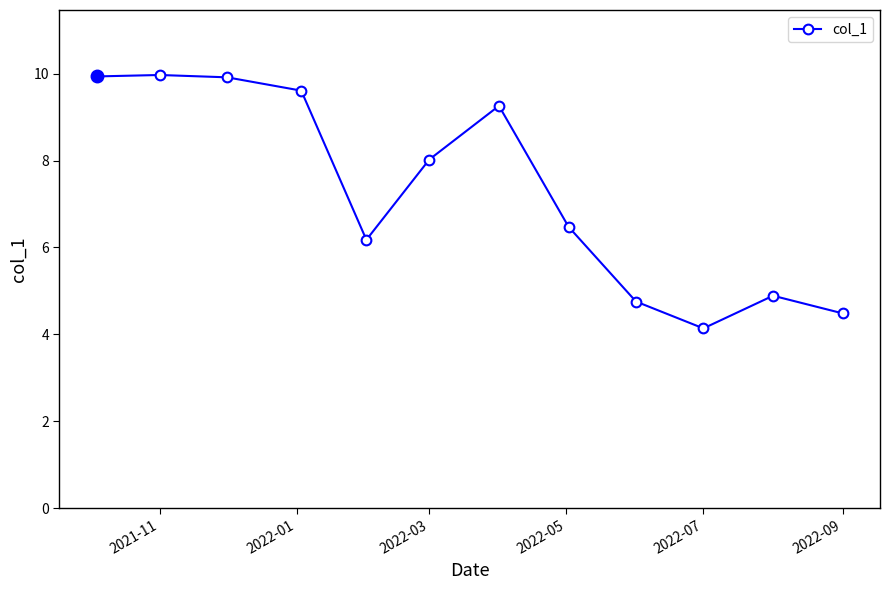

True or false: the data has more than 1 interior local peaks.

True